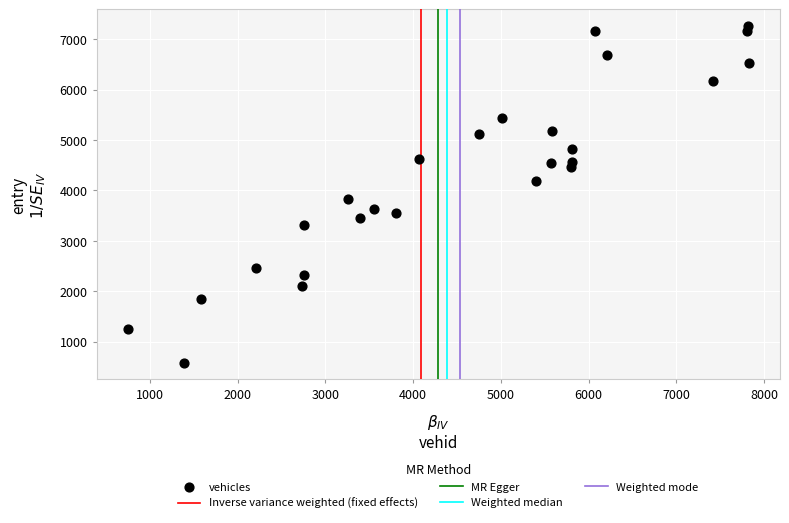

What Y value in the scatter plot is closest to 3921?

3820.7